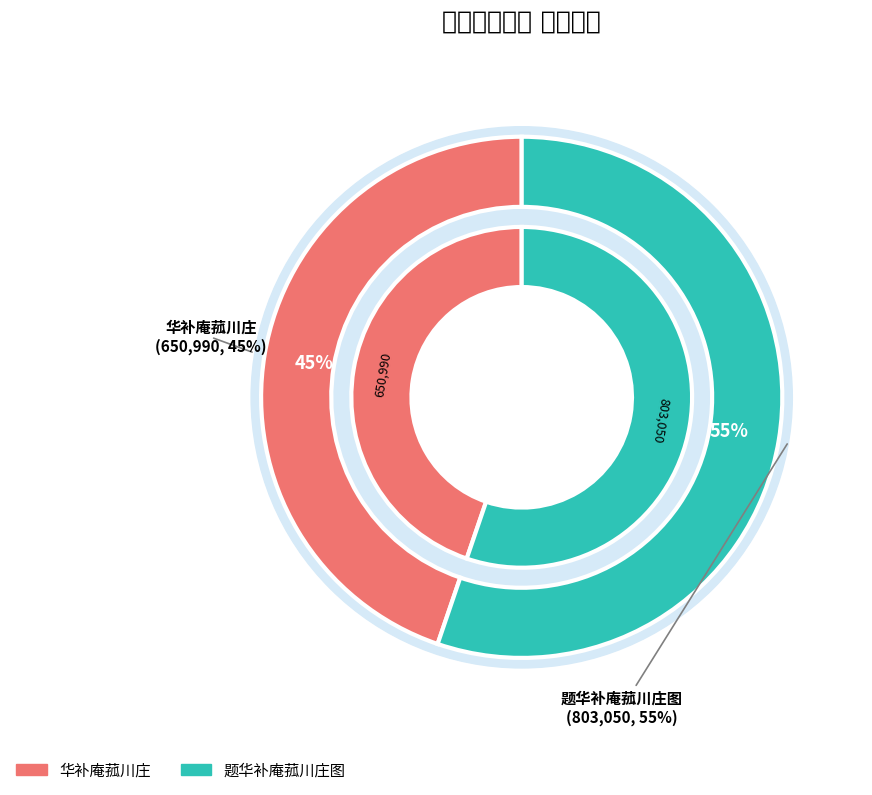

The 华补庵菰川庄 slice represents 53% of the pie. True or false?

False